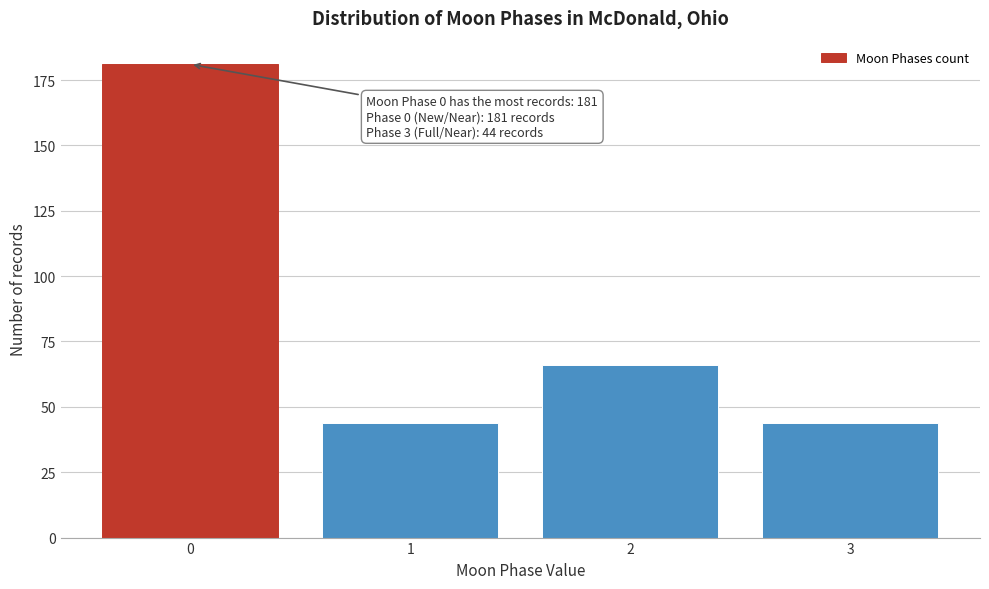

Reading right to left, list all the values displayed in this chart.

44	66	44	181